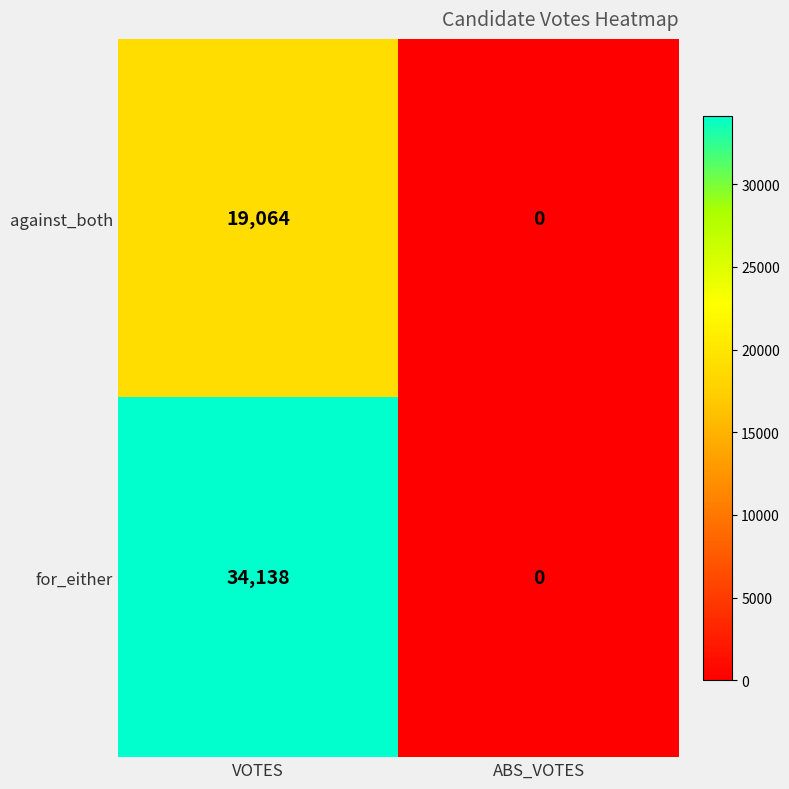

Rank the series by their maximum value, from highest to lowest.

for_either, against_both